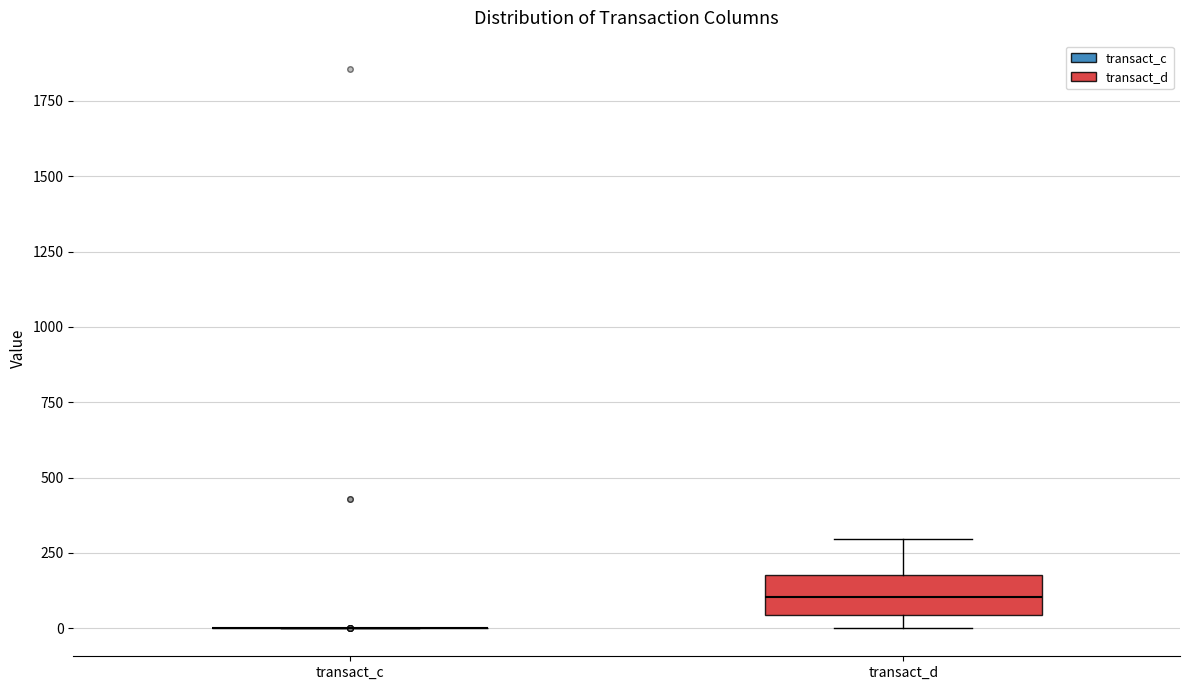

Reading left to right, transcribe this box plot: for each box, give where its median line is, the range the box spans, and where its two whiskers end, as read against the y-axis. The values are not printed on the chart, so give them approximately, as read against the axis.

transact_c: box collapsed to a line at 0, whiskers 0 to 0
transact_d: median 100, box 50 to 200, whiskers 0 to 300